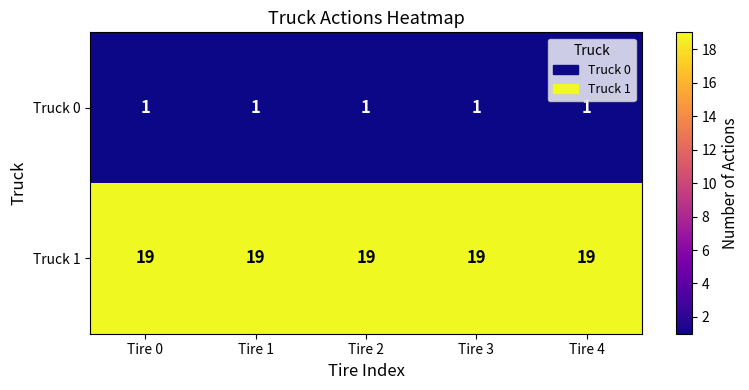

What is the minimum value for Truck 1?

19